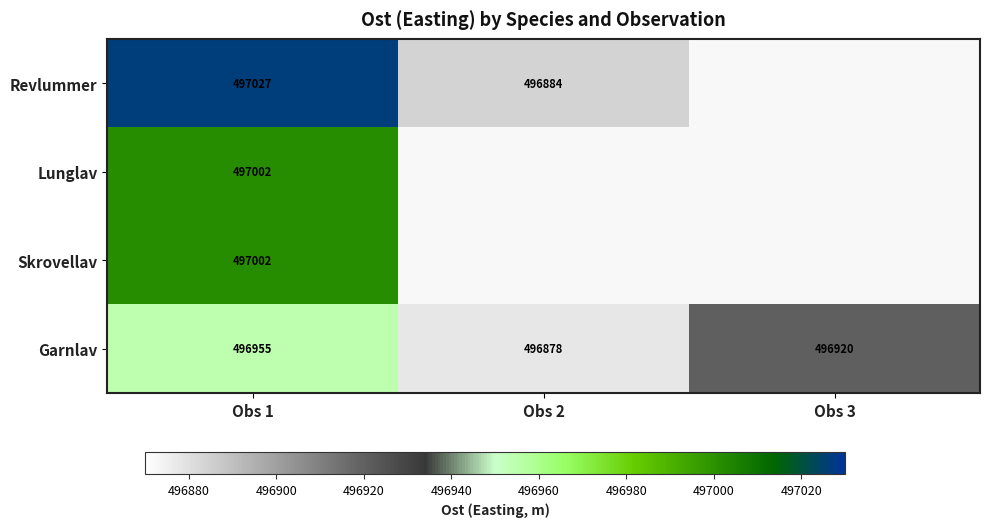

Rank the categories by Revlummer value from lowest to highest.

Obs 2, Obs 3, Obs 1